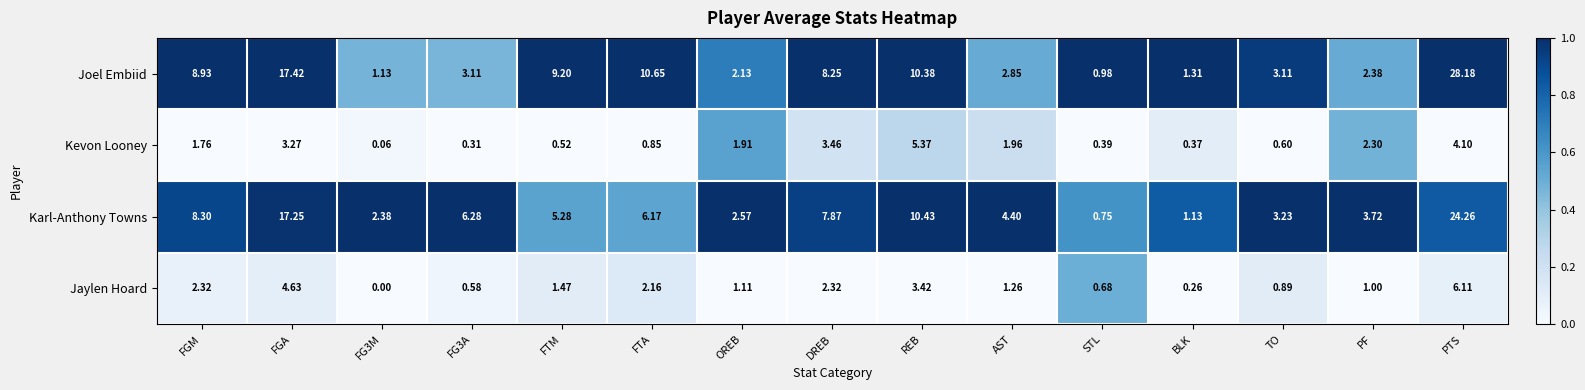

Rank the series by their maximum value, from highest to lowest.

Joel Embiid, Karl-Anthony Towns, Jaylen Hoard, Kevon Looney